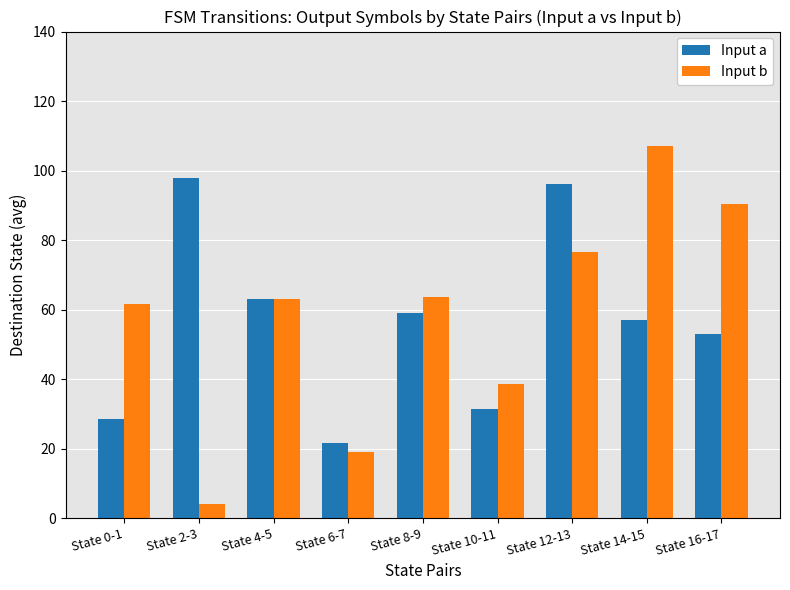

How many values in the Input b series are below 63?

4